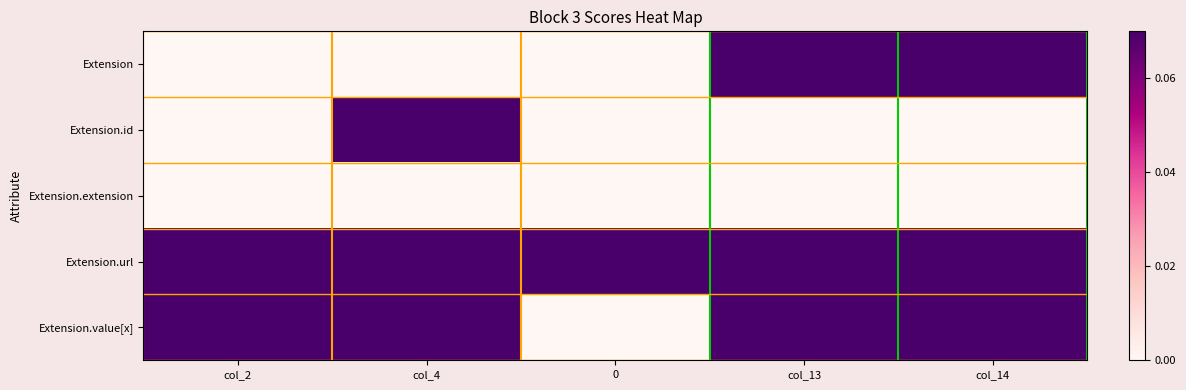

Which series changed the most between col_2 and 0?

Extension.value[x]